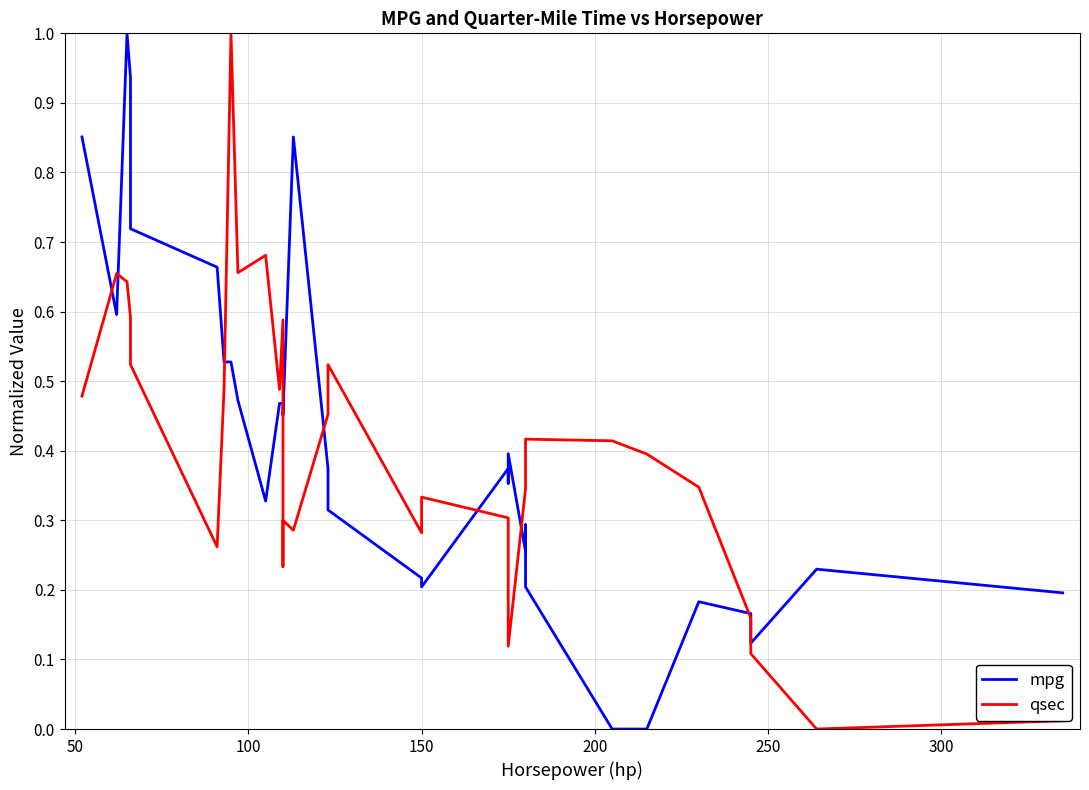

Which series has the widest spread of values?

mpg